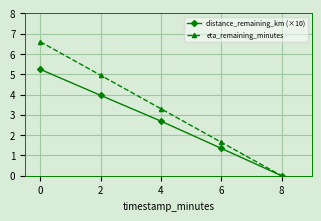

How many values in the eta_remaining_minutes series exceed 3?

3